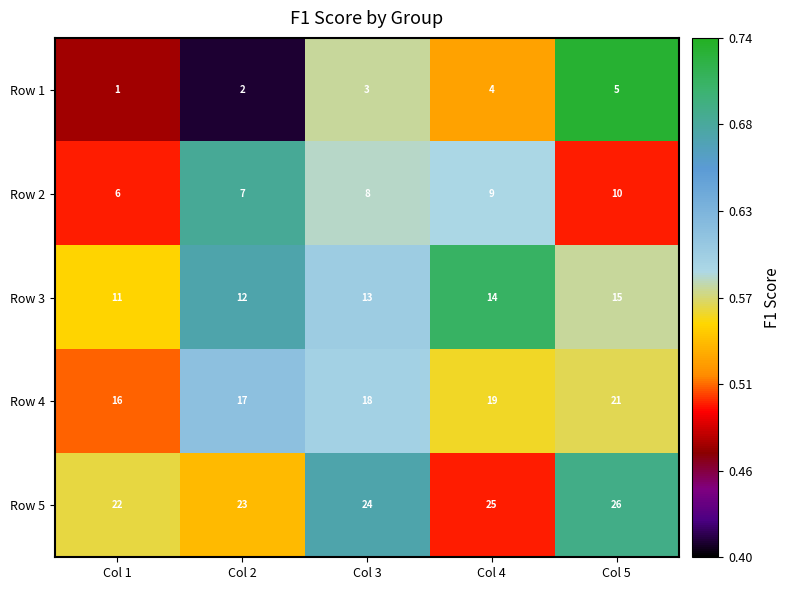

Is it true that Row 4 equals 7 at Col 4?

False